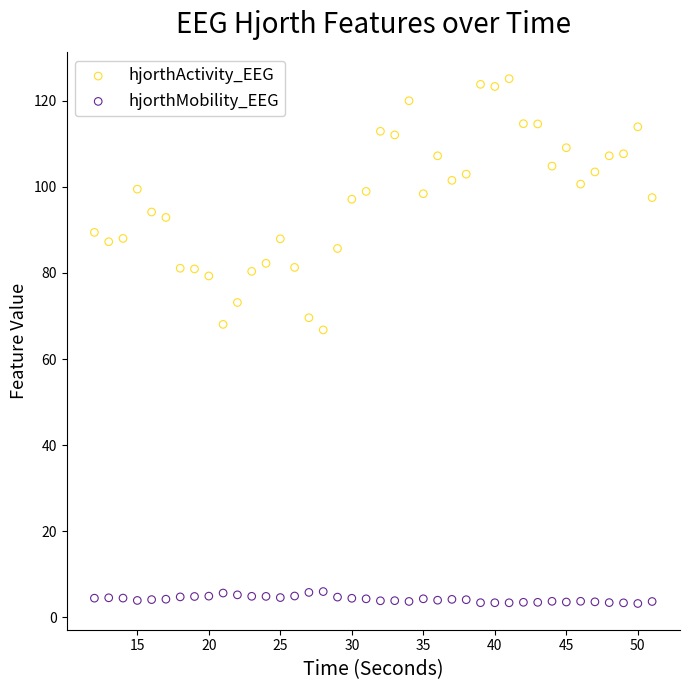

What are all the series names shown in the legend?

hjorthActivity_EEG, hjorthMobility_EEG